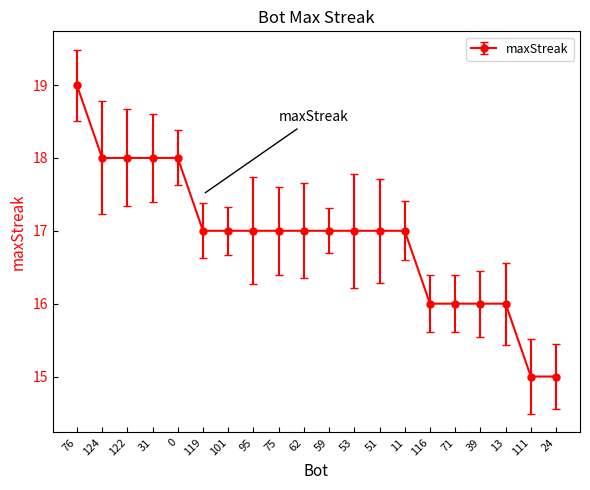

Count the number of categories in the chart.

20